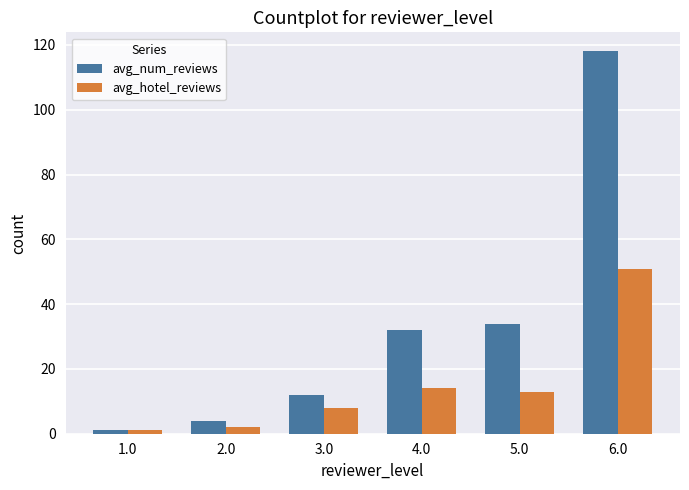

True or false: avg_num_reviews has a value of 196 at 6.0.

False